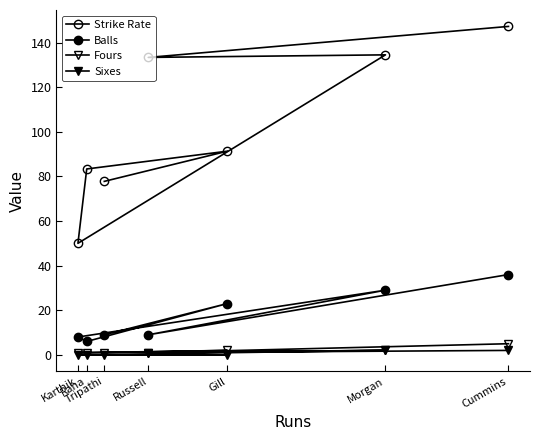

List the series in order of their peak value, lowest first.

Sixes, Fours, Balls, Strike Rate